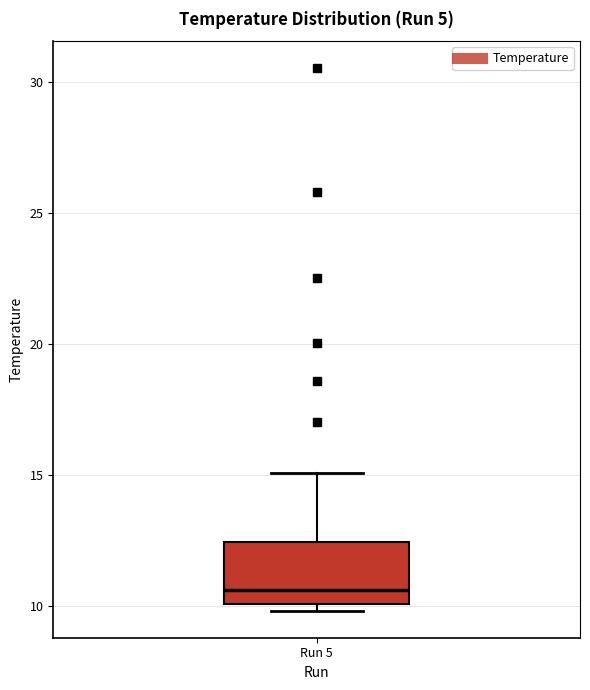

Transcribe this box plot: give where the median line is, the range the box spans, and where the two whiskers end, as read against the y-axis. The values are not printed on the chart, so give them approximately, as read against the axis.

median 10.5, box 10.0 to 12.5, whiskers 10.0 (just below the box's lower edge) to 15.0